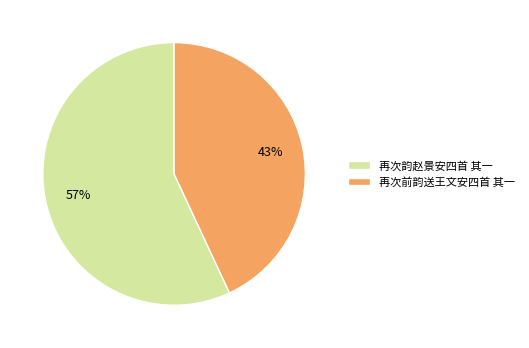

How many slices are in this pie chart?

2